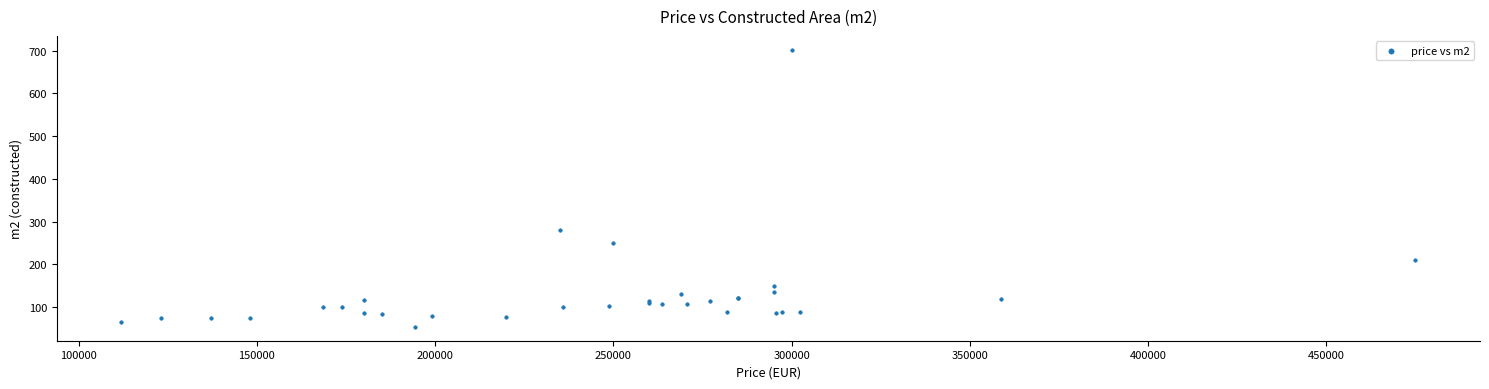

What Y value in the scatter plot is closest to 377?

280.0